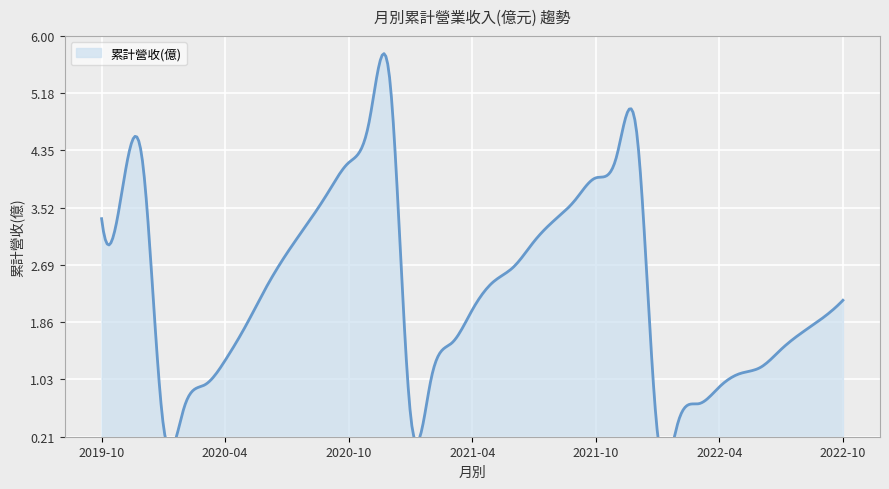

What is the average value?

2.4